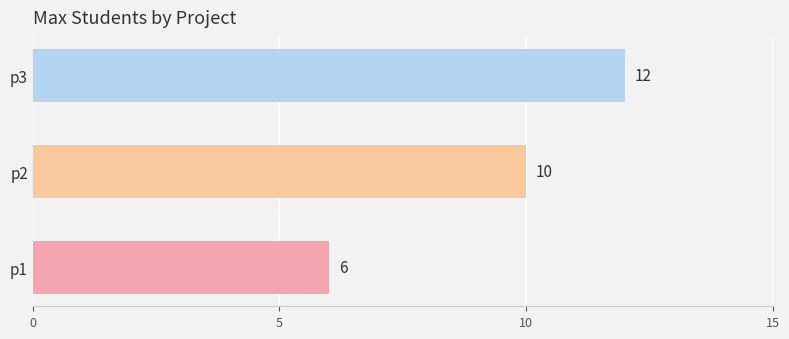

Read the value at p1.

6